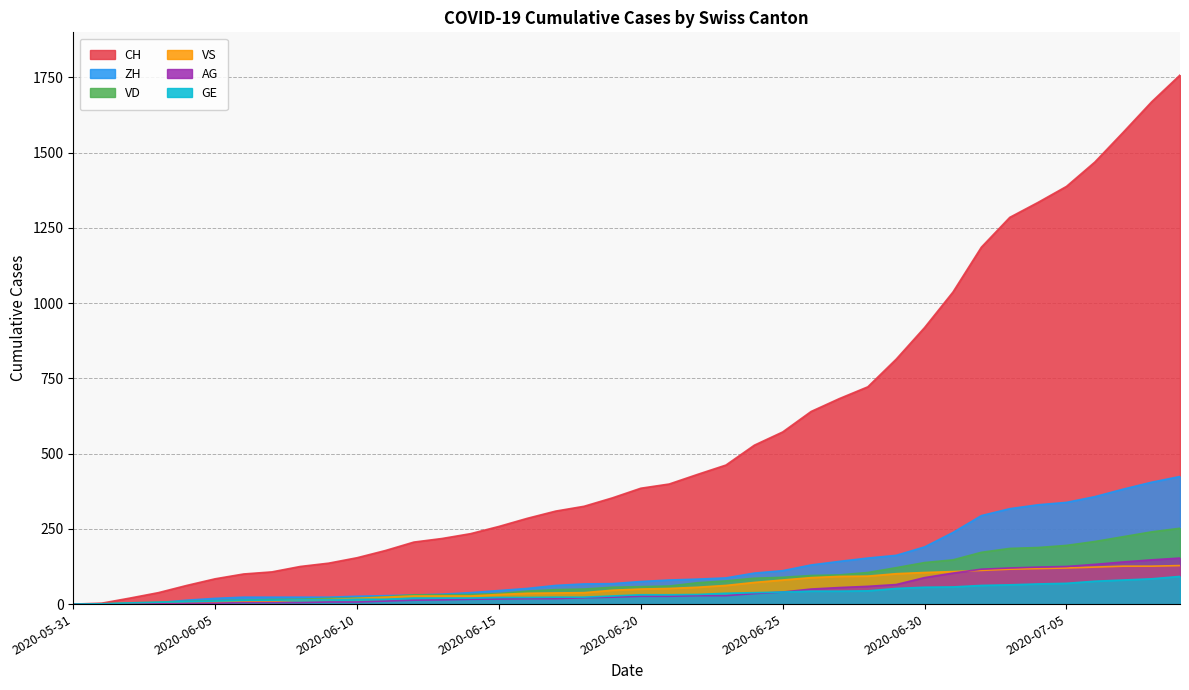

True or false: VD has more than 1 interior local peaks.

False